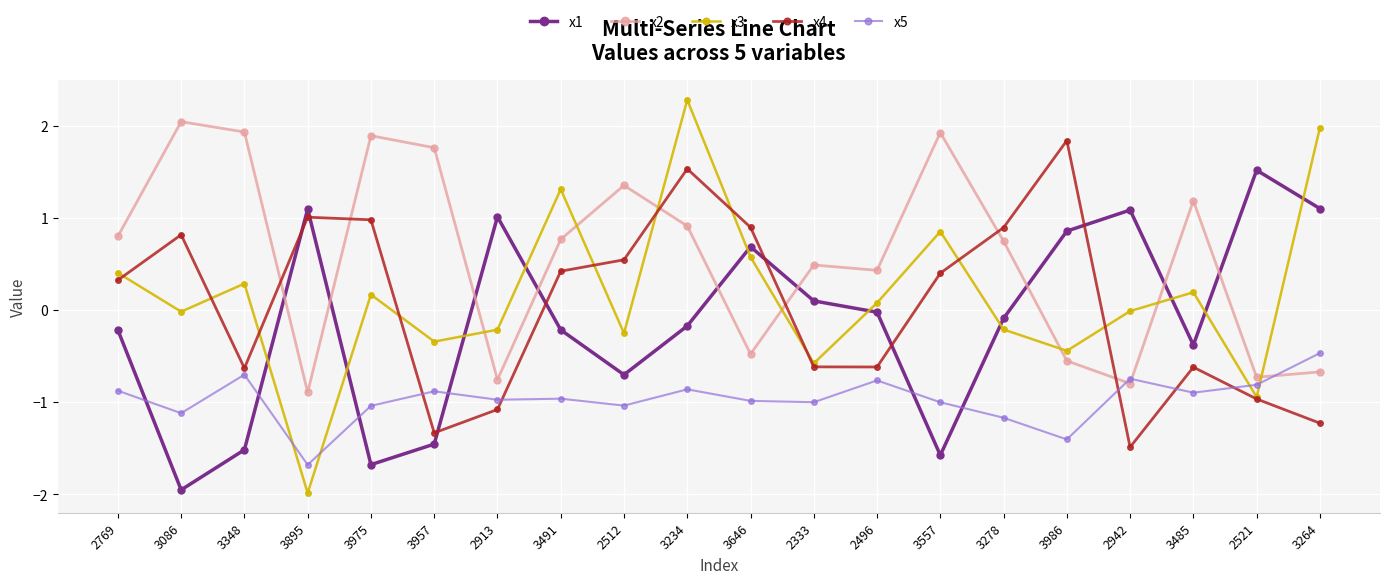

How many interior local peaks does the x1 series have?

5